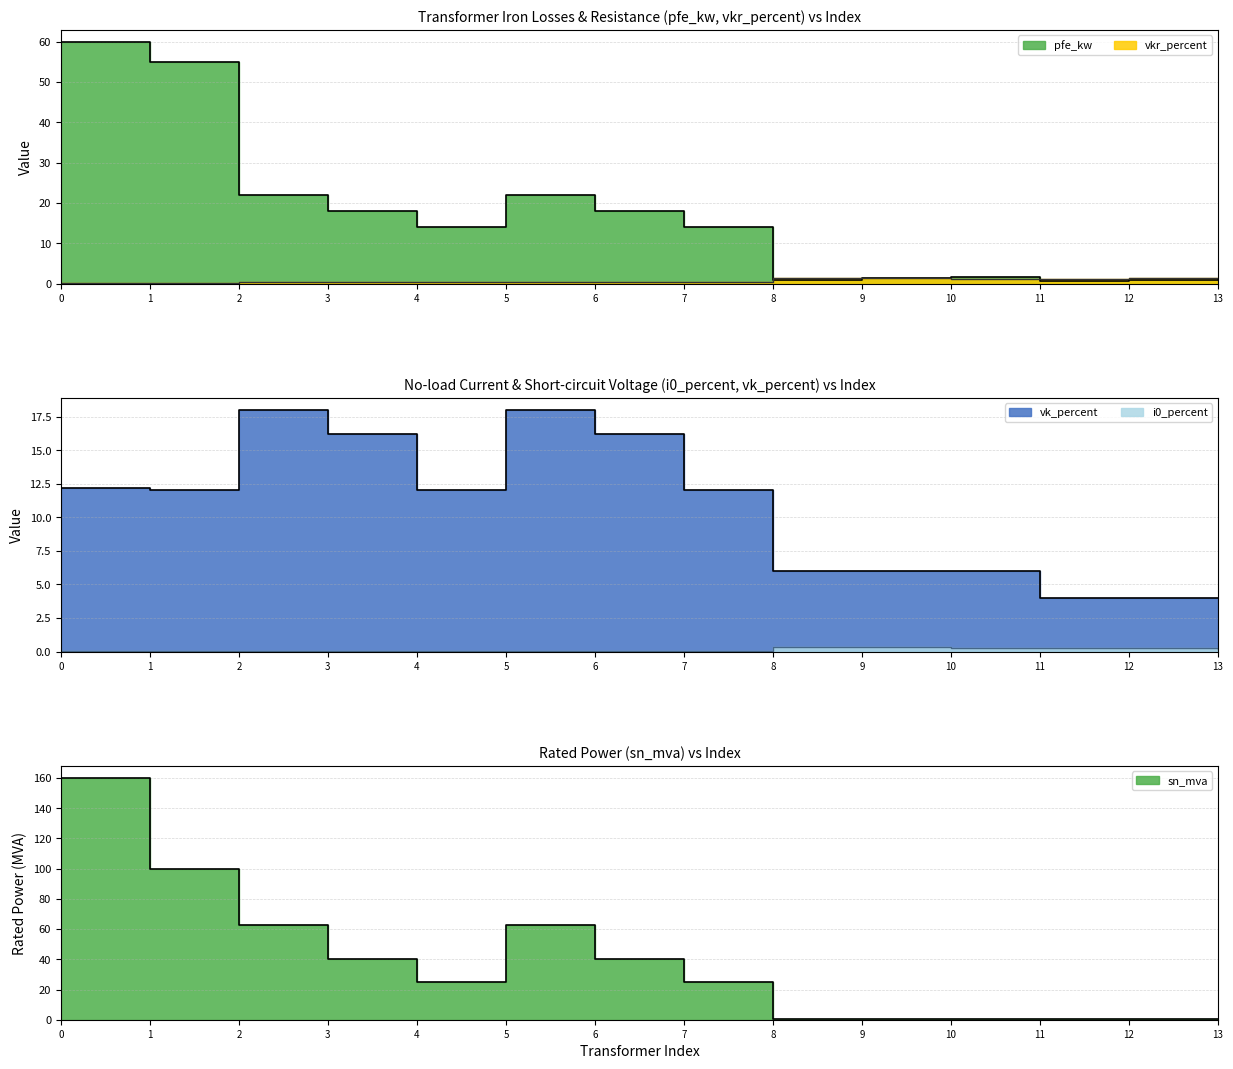

The i0_percent series shows 0.1 at 6. True or false?

True